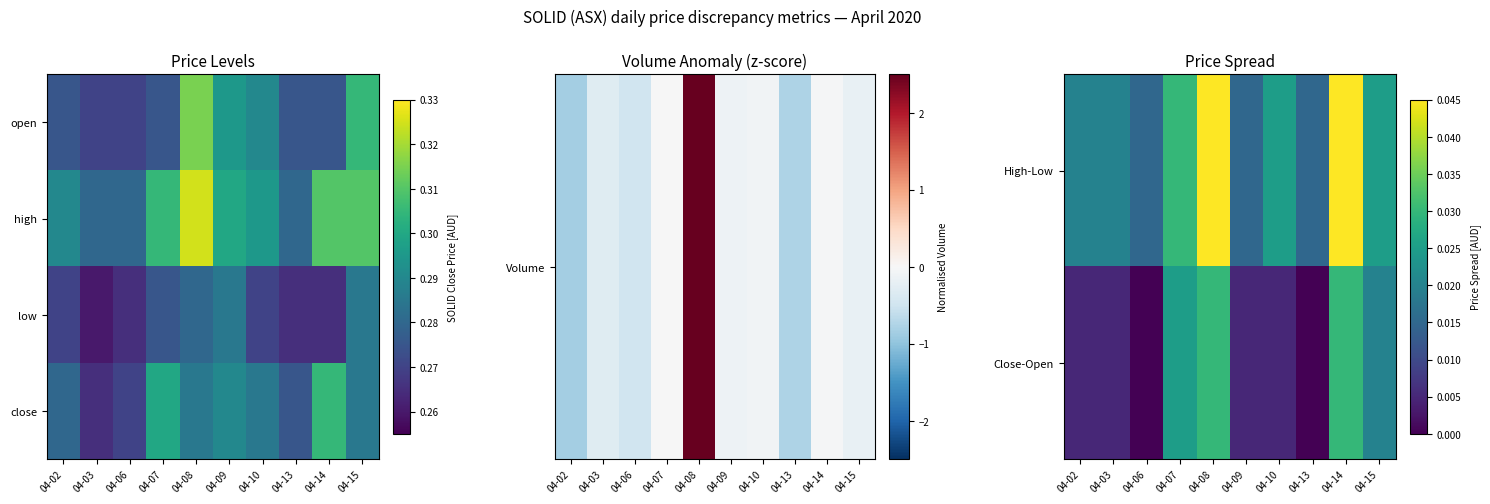

Where is High-Low nearest to the value 0?

04-06